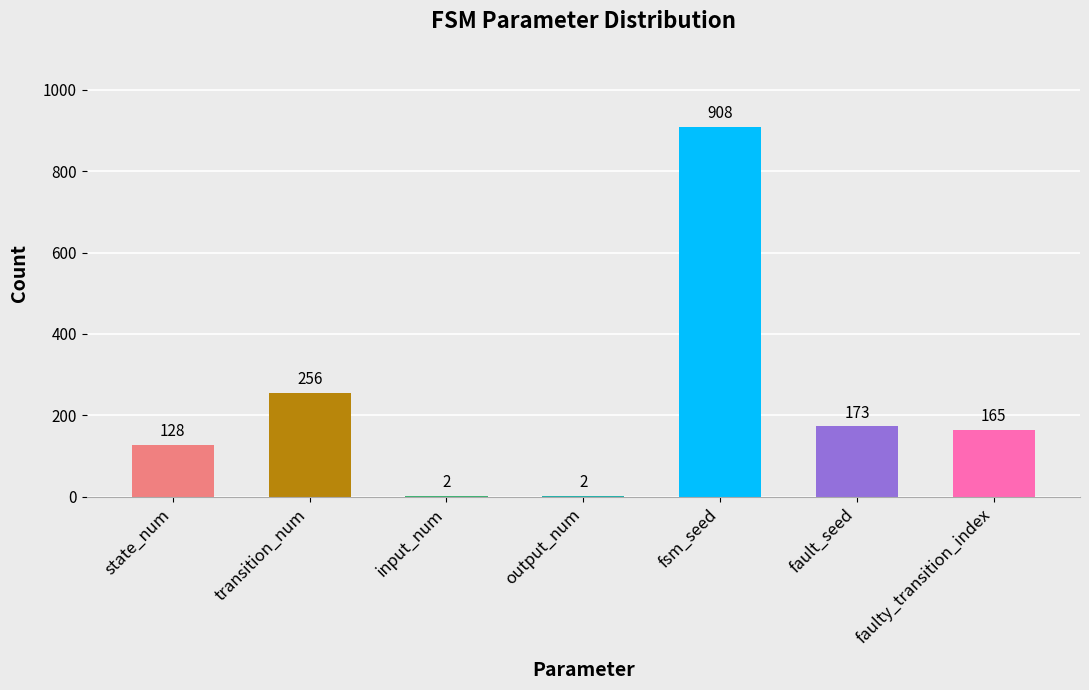

What is the change in value from transition_num to faulty_transition_index?

-91